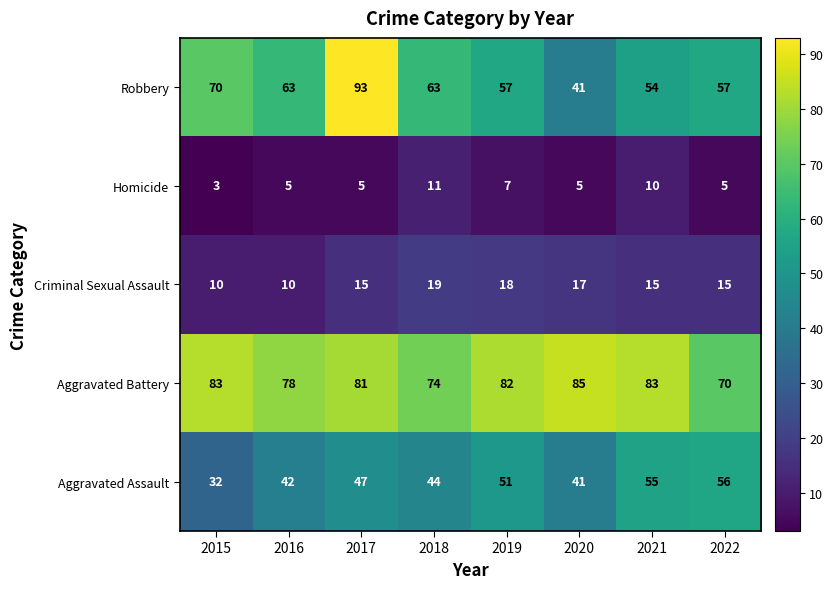

What is the spread (max minus min) of values at 2020?

80